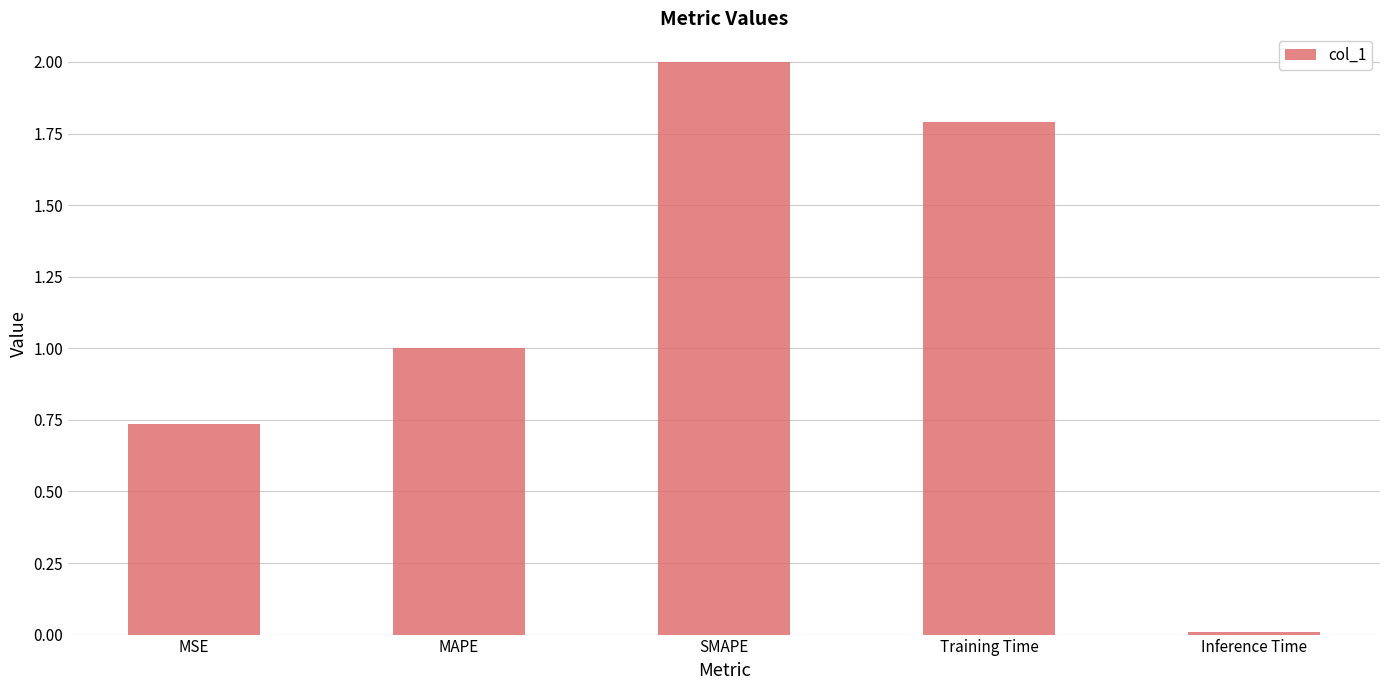

Which has a higher value, MAPE or Training Time?

Training Time